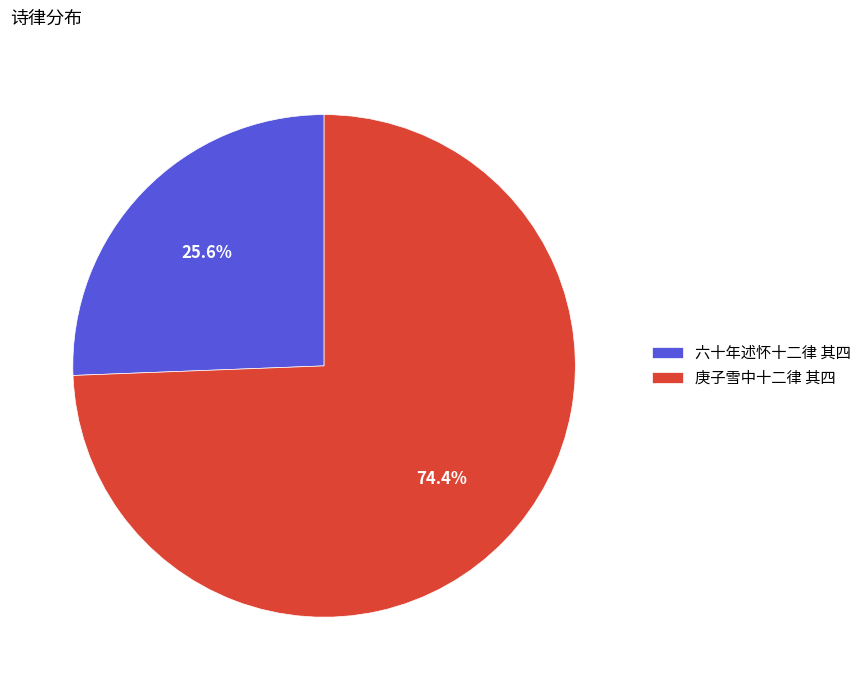

Is it true that 庚子雪中十二律 其四 is 74% of the pie?

True